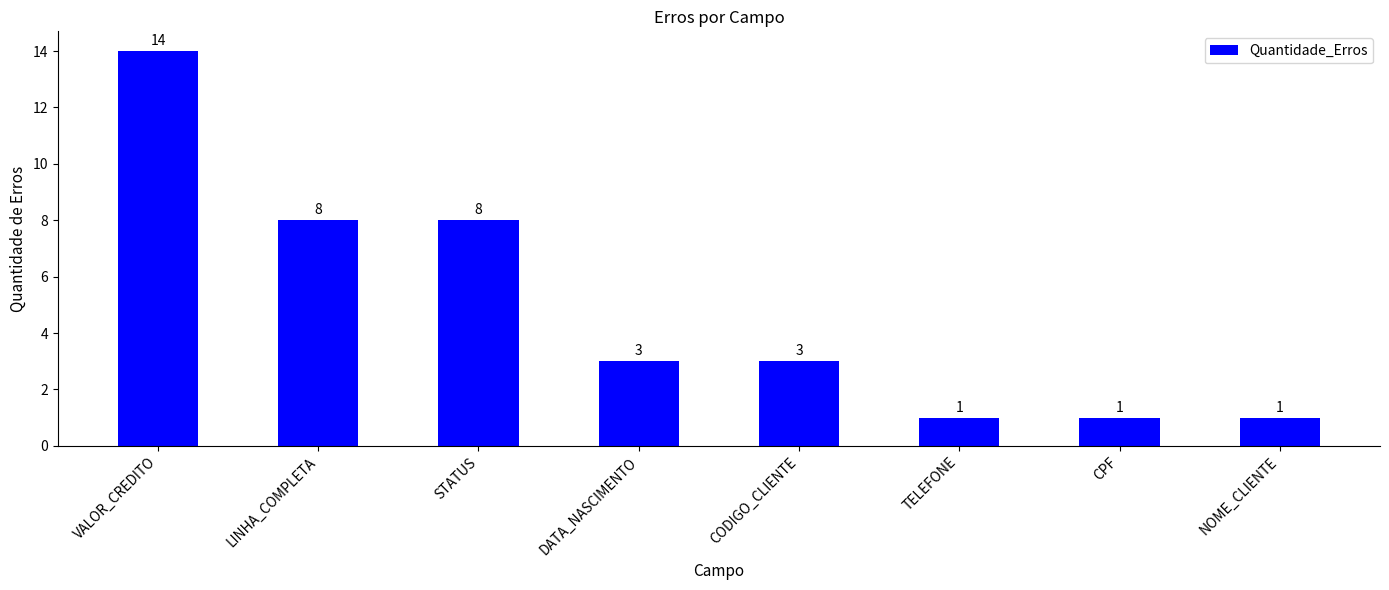

What is the sum of the values at CPF and NOME_CLIENTE?

2